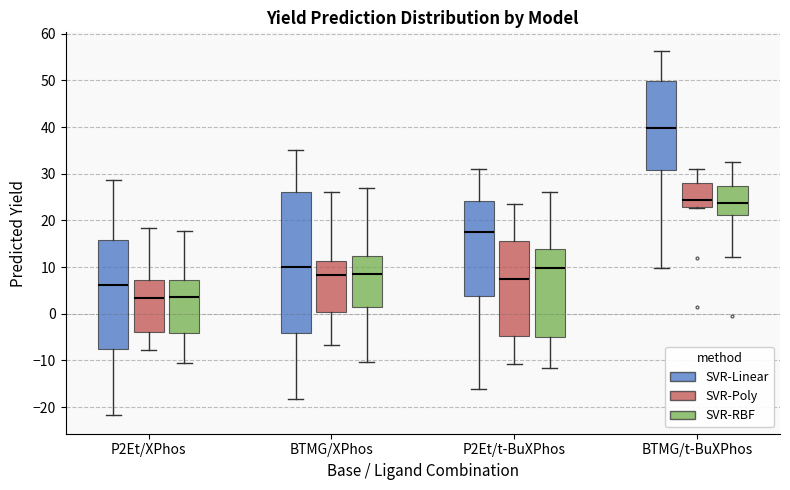

Reading left to right, transcribe this box plot: for each box, give where its median line is, the range the box spans, and where its two whiskers end, as read against the y-axis. The values are not printed on the chart, so give them approximately, as read against the axis.

P2Et/XPhos (SVR-Linear): median 6, box -8 to 16, whiskers -22 to 29
P2Et/XPhos (SVR-Poly): median 3, box -4 to 7, whiskers -8 to 18
P2Et/XPhos (SVR-RBF): median 4, box -4 to 7, whiskers -11 to 18
BTMG/XPhos (SVR-Linear): median 10, box -4 to 26, whiskers -18 to 35
BTMG/XPhos (SVR-Poly): median 8, box 0 to 11, whiskers -7 to 26
BTMG/XPhos (SVR-RBF): median 9, box 1 to 12, whiskers -10 to 27
P2Et/t-BuXPhos (SVR-Linear): median 18, box 4 to 24, whiskers -16 to 31
P2Et/t-BuXPhos (SVR-Poly): median 8, box -5 to 15, whiskers -11 to 23
P2Et/t-BuXPhos (SVR-RBF): median 10, box -5 to 14, whiskers -12 to 26
BTMG/t-BuXPhos (SVR-Linear): median 40, box 31 to 50, whiskers 10 to 56
BTMG/t-BuXPhos (SVR-Poly): median 24, box 23 to 28, whiskers 23 (just below the box's lower edge) to 31
BTMG/t-BuXPhos (SVR-RBF): median 24, box 21 to 27, whiskers 12 to 33